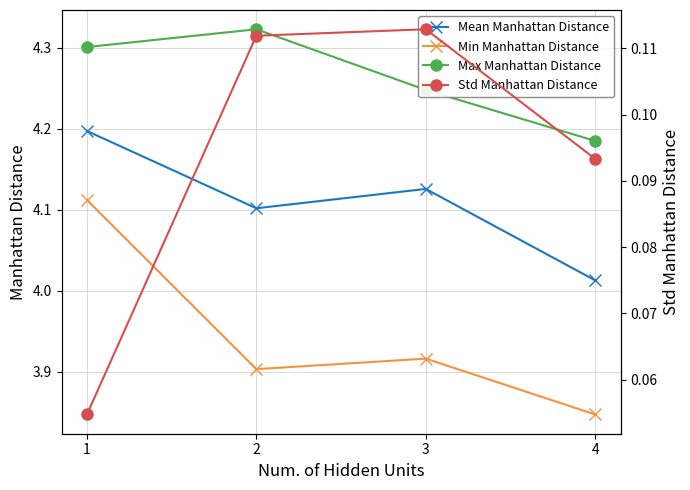

What is the sum of all Mean Manhattan Distance values?

16.4